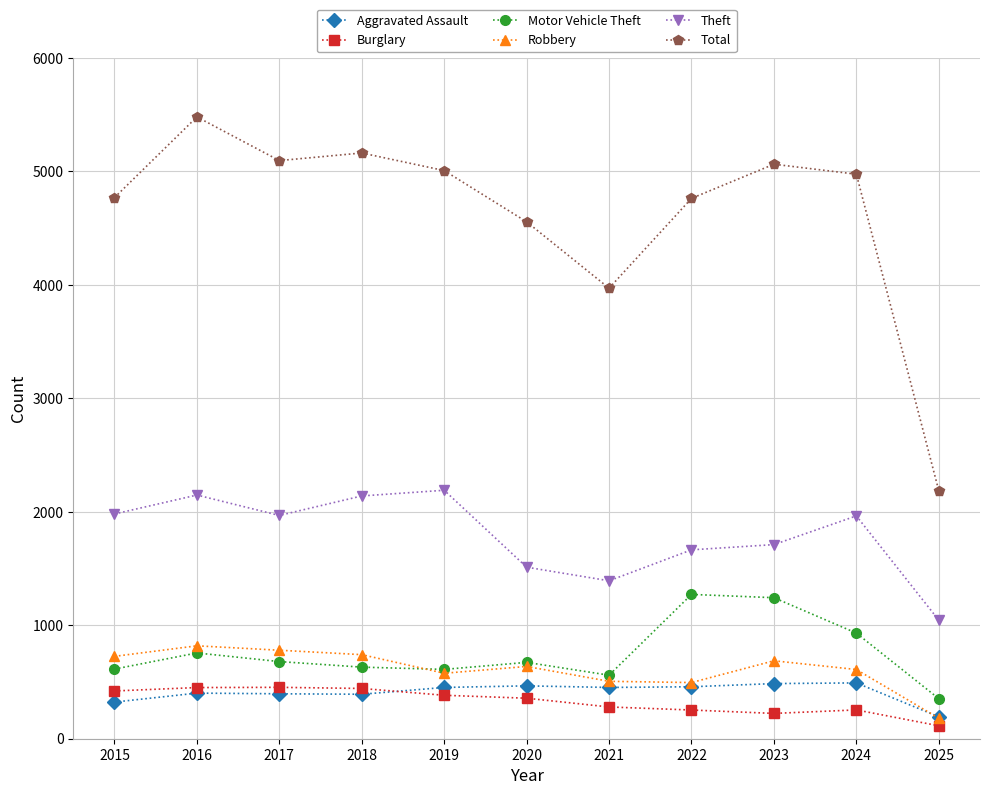

What value does the Total series have at 2016, to the nearest 100?

5500